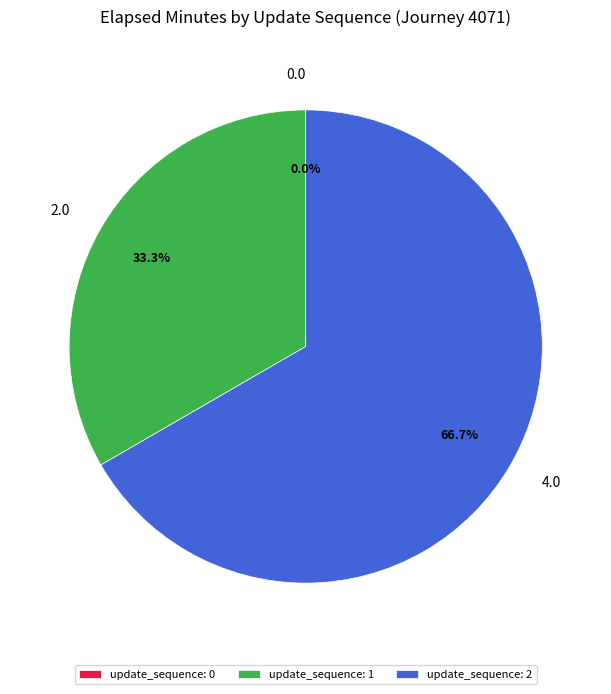

Which has a higher value, update_sequence: 2 or update_sequence: 1?

update_sequence: 2